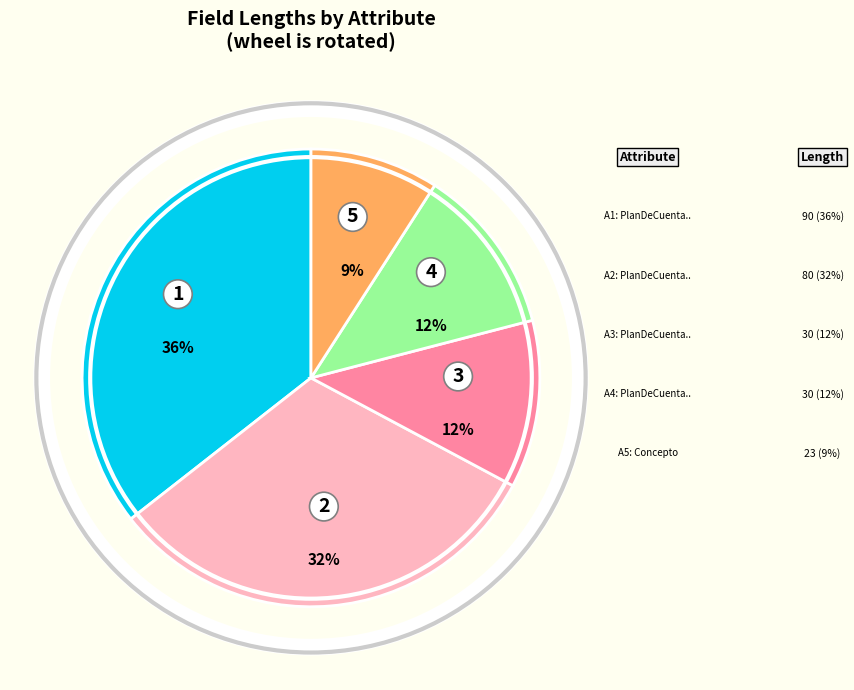

To the nearest percent, what is the average slice percentage?

20%